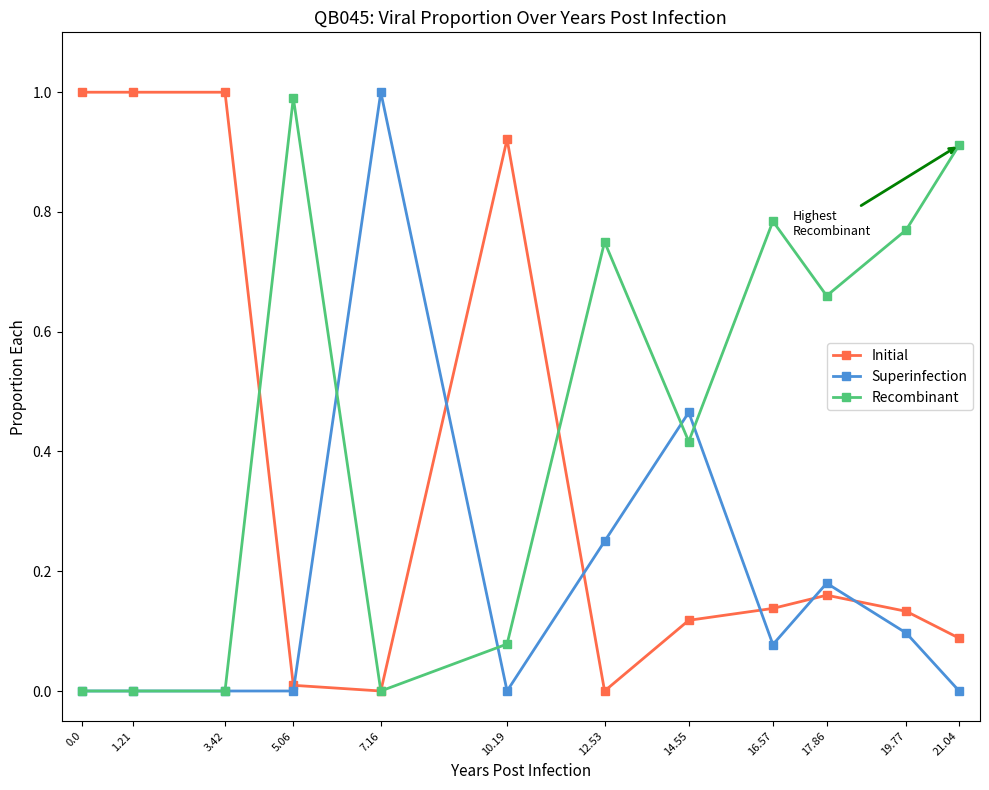

List the series in order of their overall mean, lowest first.

Superinfection, Initial, Recombinant